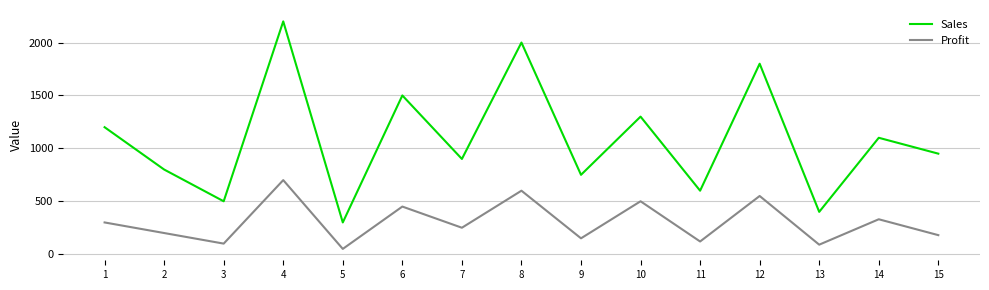

Which series has the largest total across all categories?

Sales